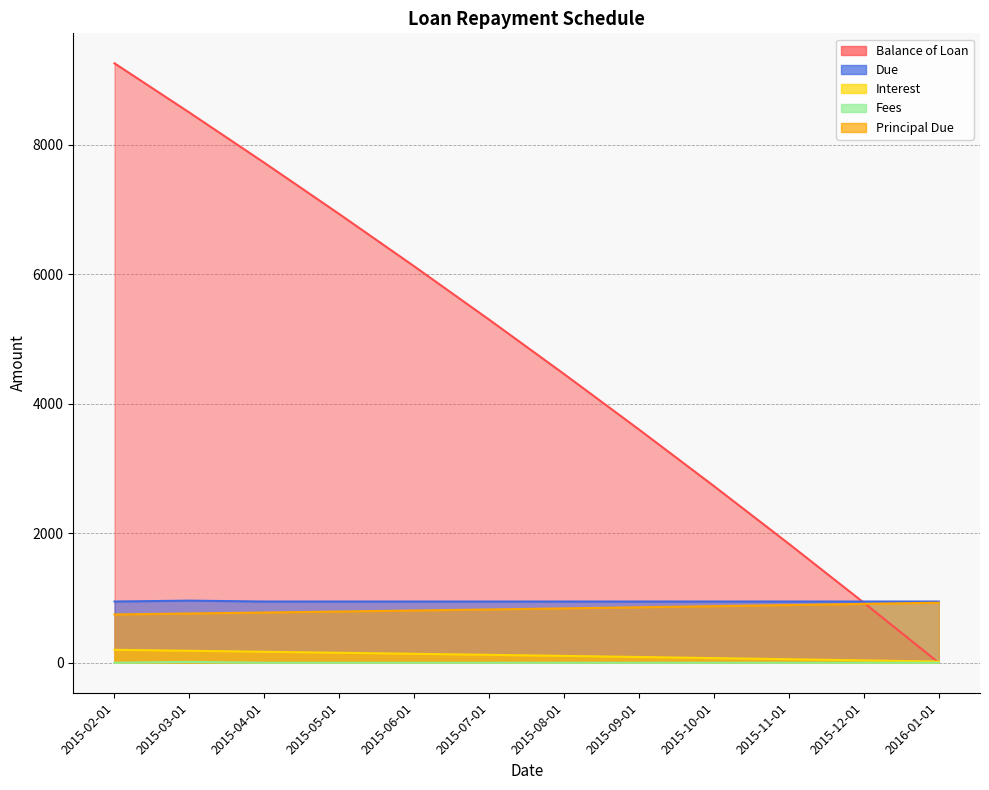

How many values in the Principal Due series are below 839?

6